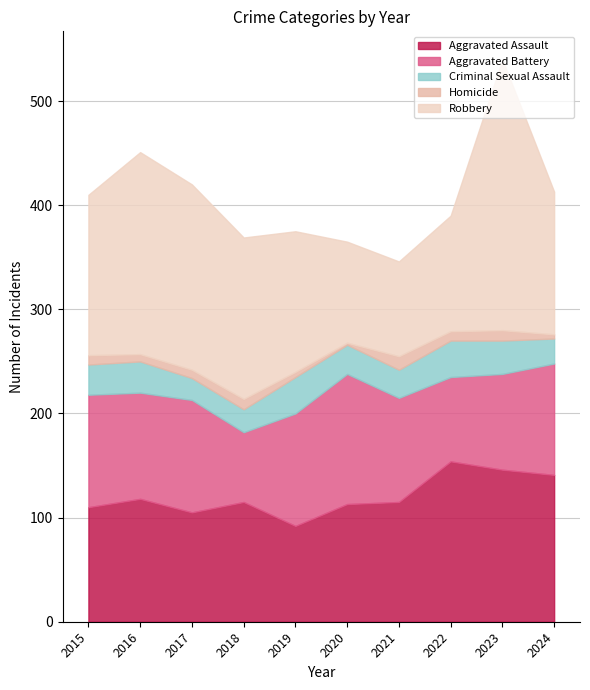

True or false: Aggravated Assault has a value of 115 at 2021.

True